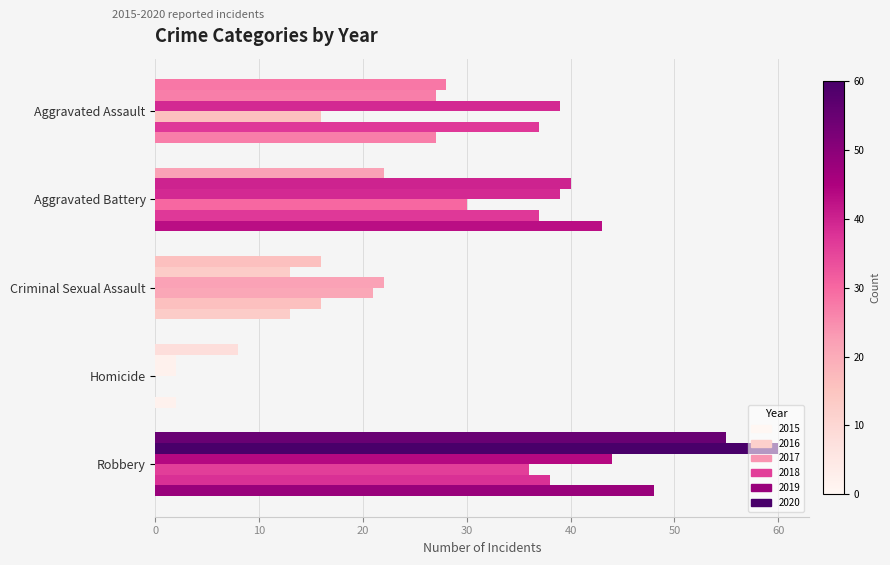

Count the number of data series in this chart.

6